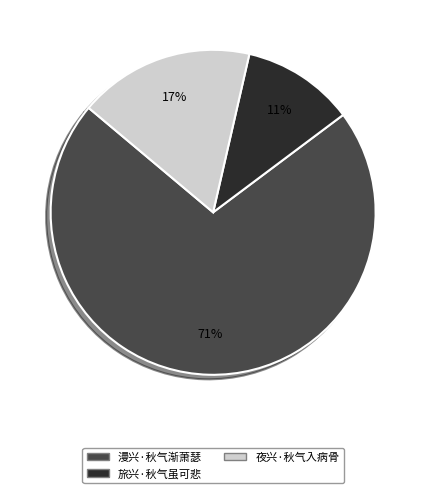

To the nearest percent, what is the average slice percentage?

33%